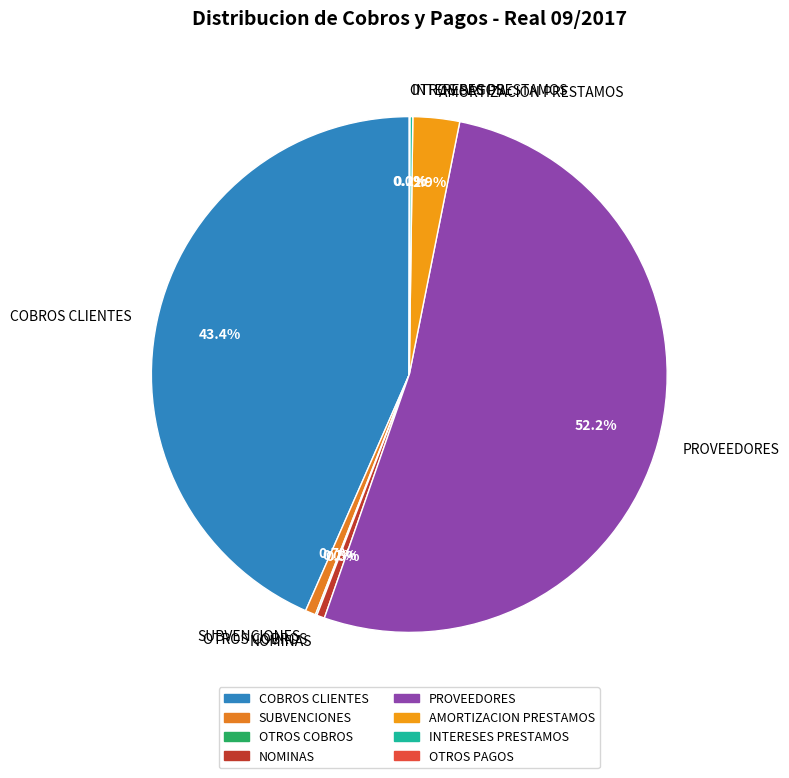

Combined, what portion of the pie is COBROS CLIENTES and AMORTIZACION PRESTAMOS?

46.3%